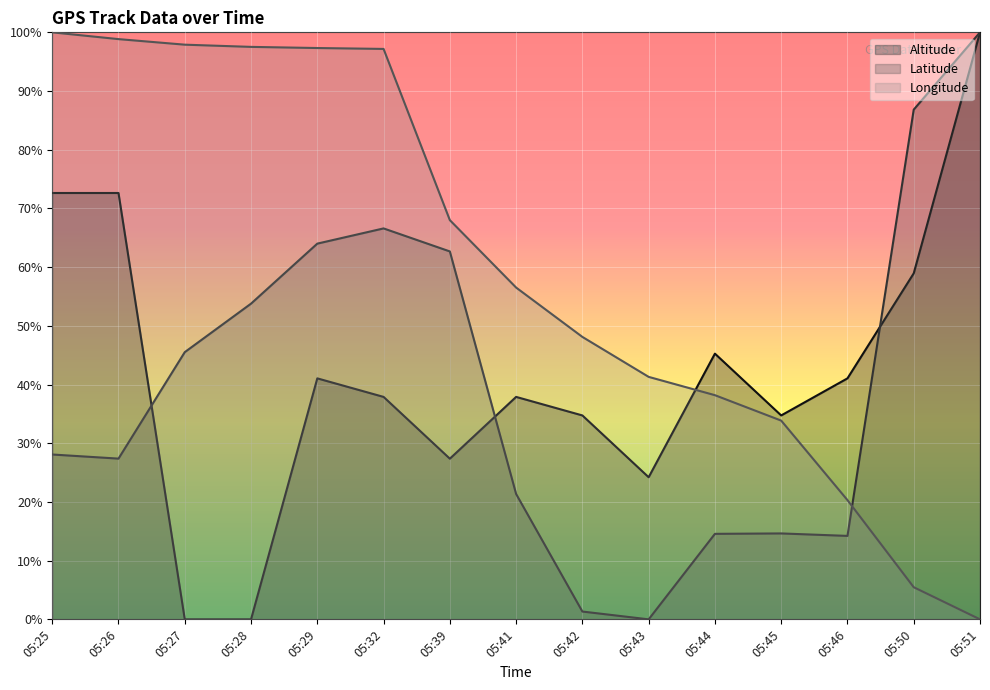

What is the sum of the Latitude values at 05:51 and 05:43?

1.0